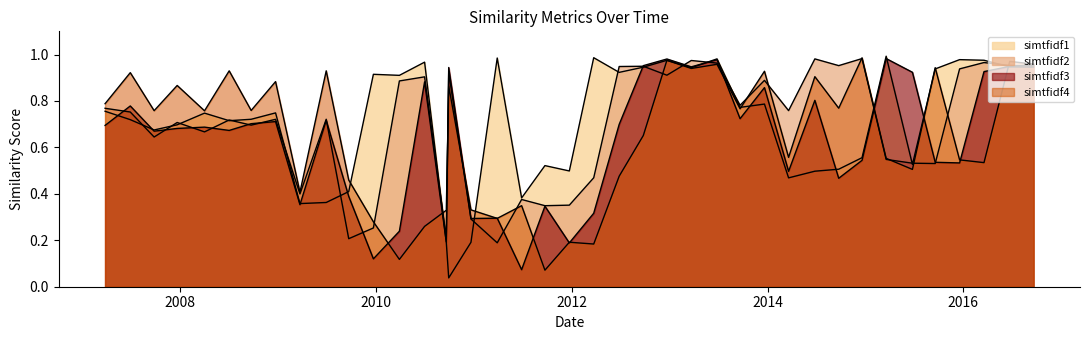

Is it true that simtfidf4 equals 1.7 at 2016-06-22?

False